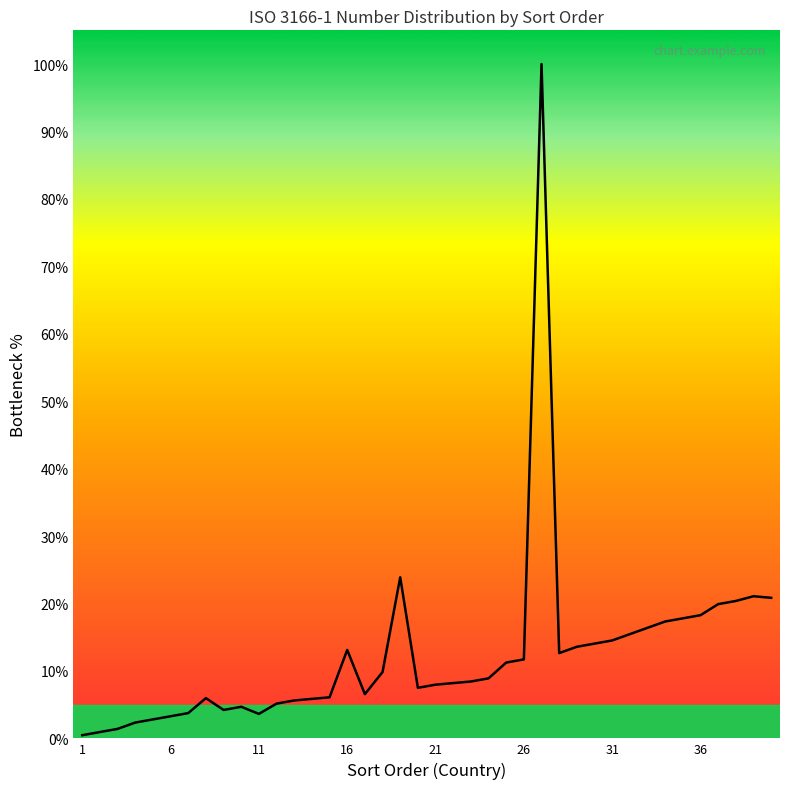

What is the maximum value shown in the chart?

100.0